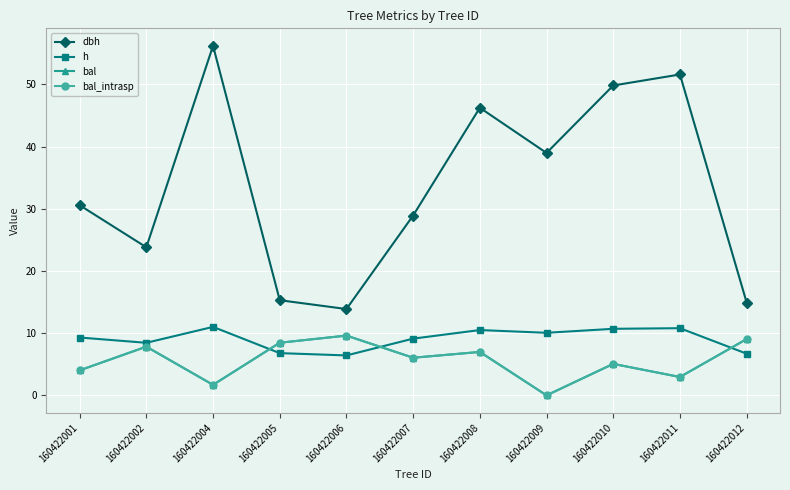

What is the value of the dbh point at the 3rd from the left?

56.2